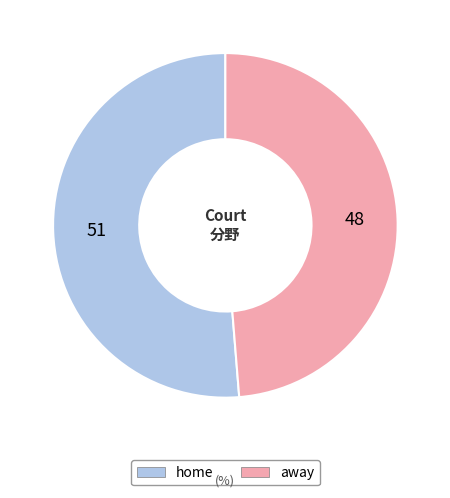

Which category accounts for the majority?

home